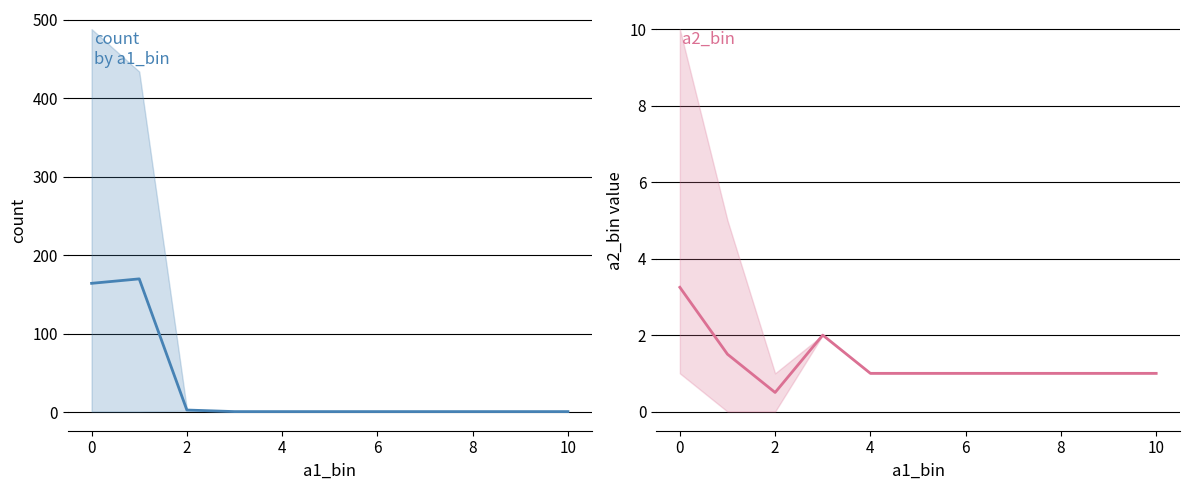

Rank the series by their average value, from lowest to highest.

a2_bin, count